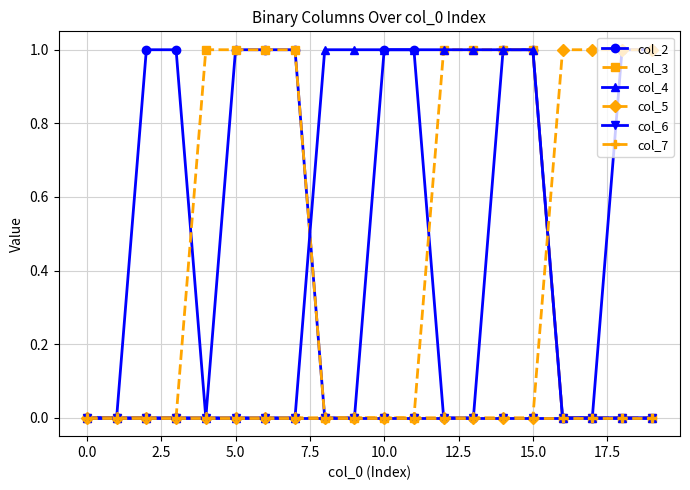

At how many categories does at least one series exceed 0?

18